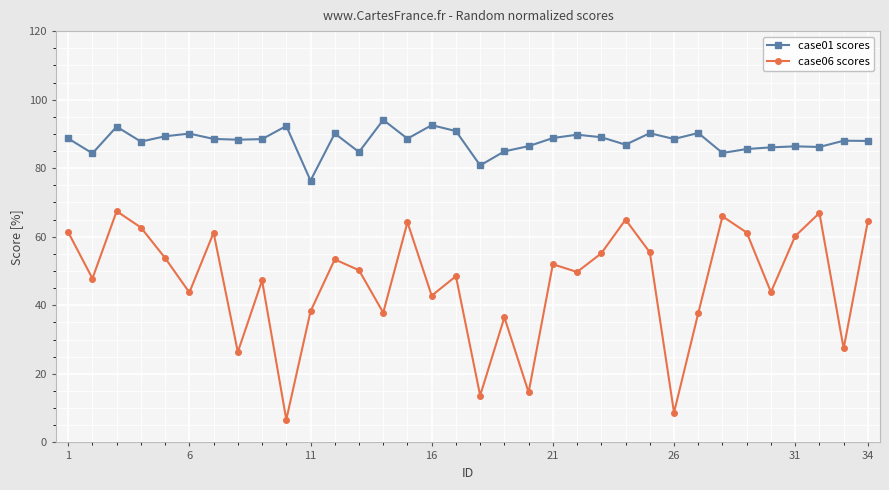

True or false: case06 scores and case01 scores intersect in this chart.

False